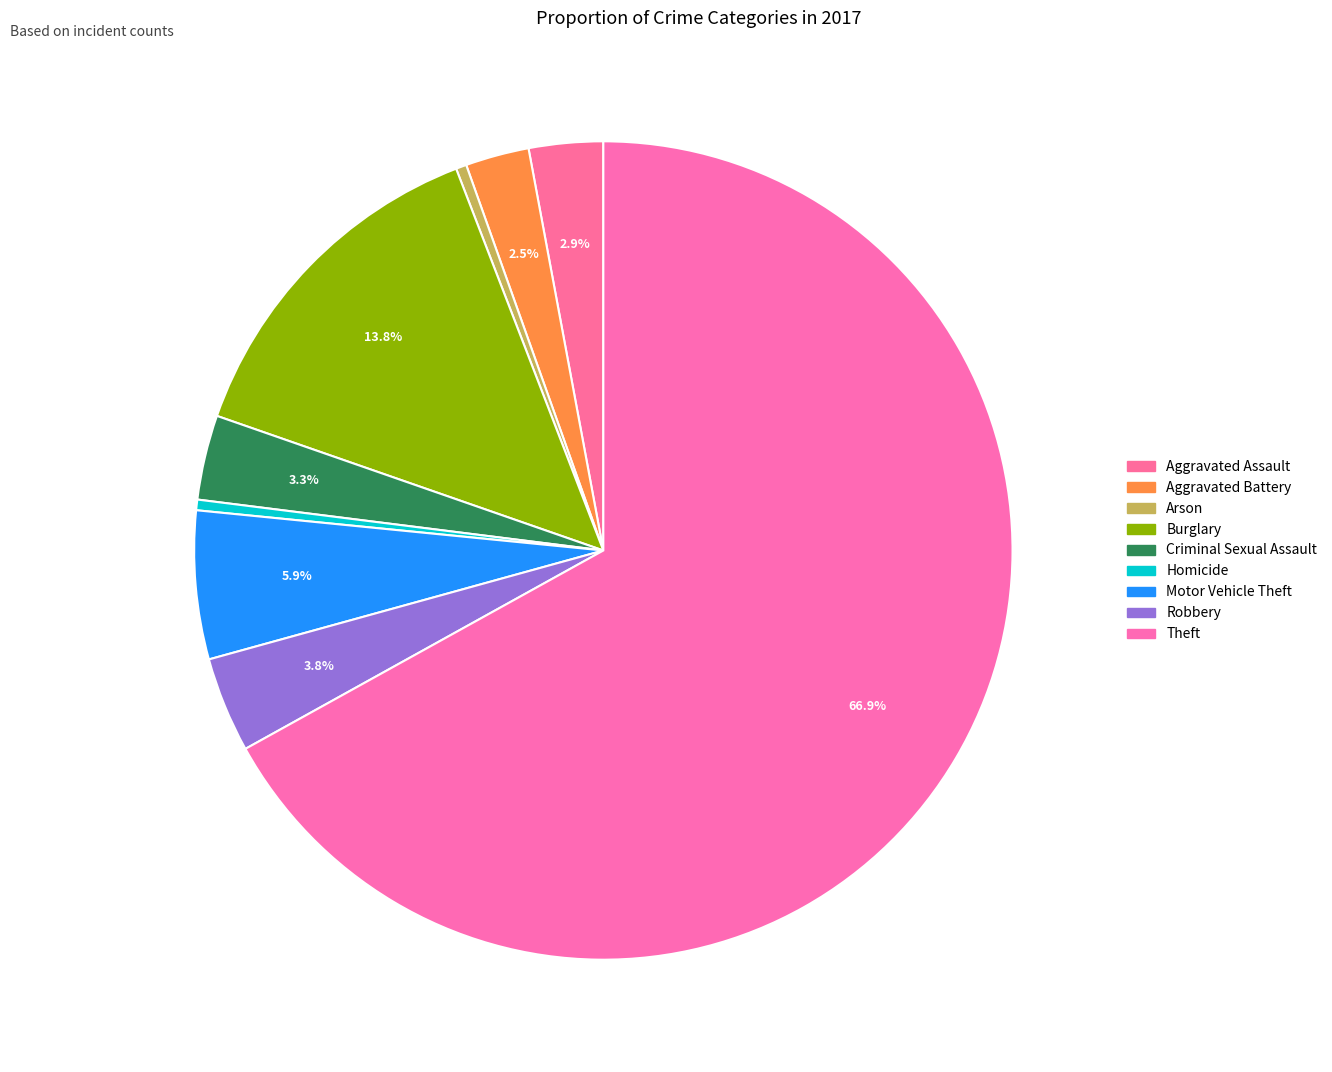

To the nearest percent, what percentage of the pie is Robbery?

4%